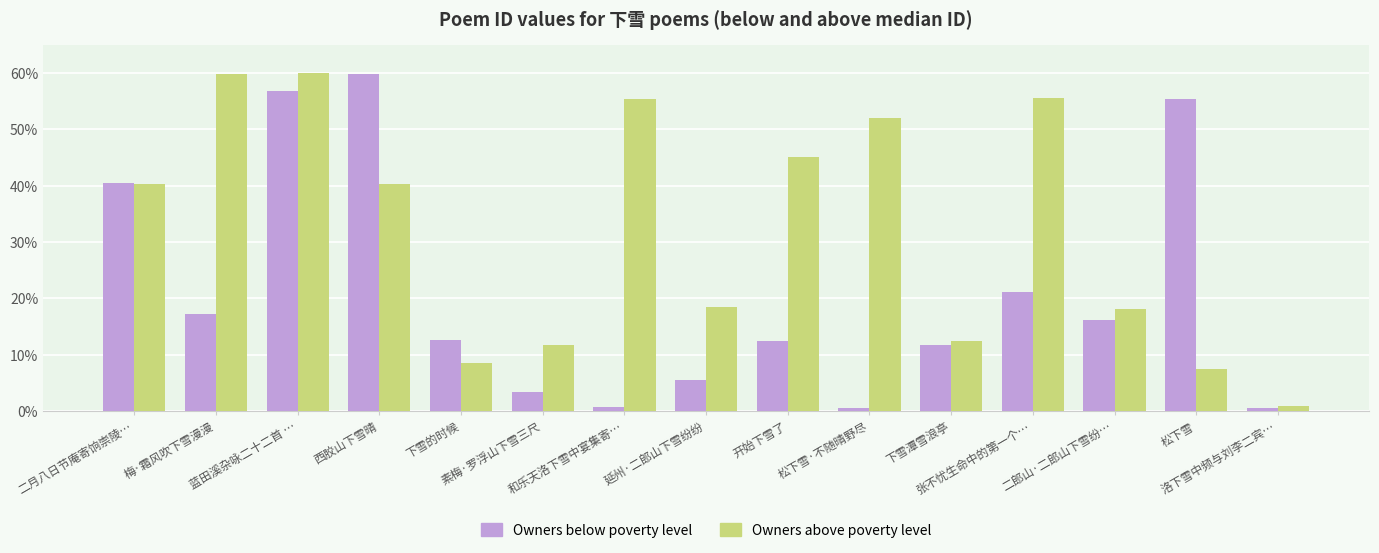

What position from the right is 下雪潭雪浪亭?

5